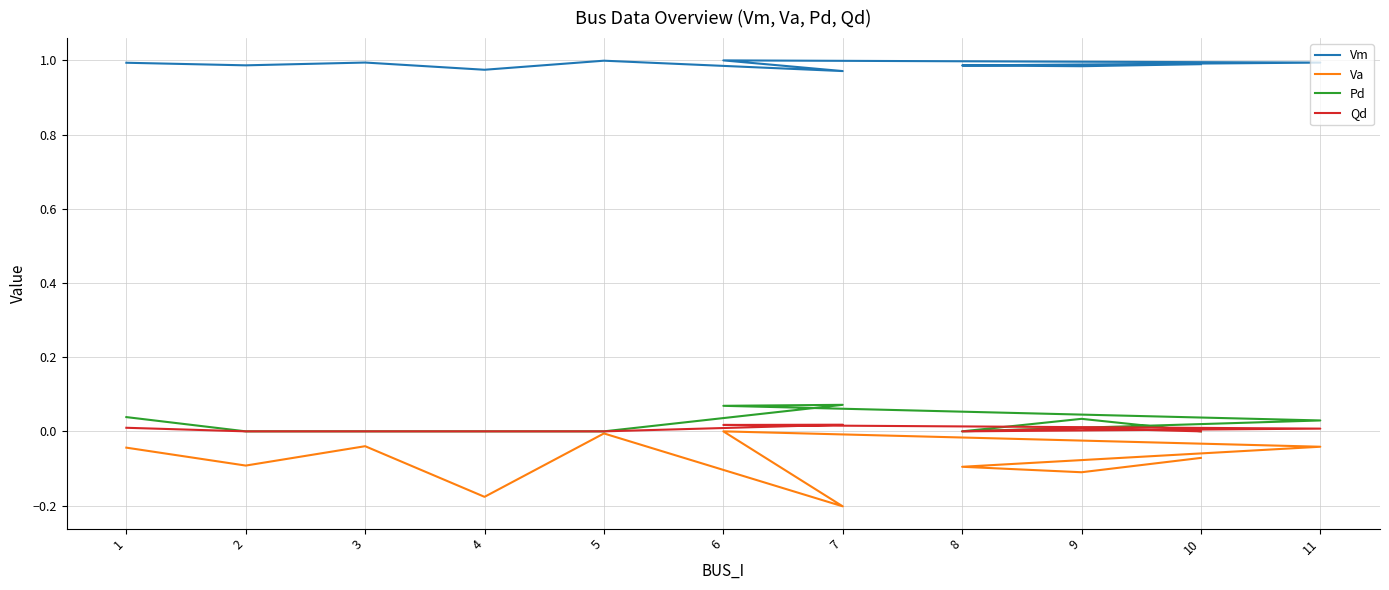

What is the minimum value shown in the chart?

-0.2